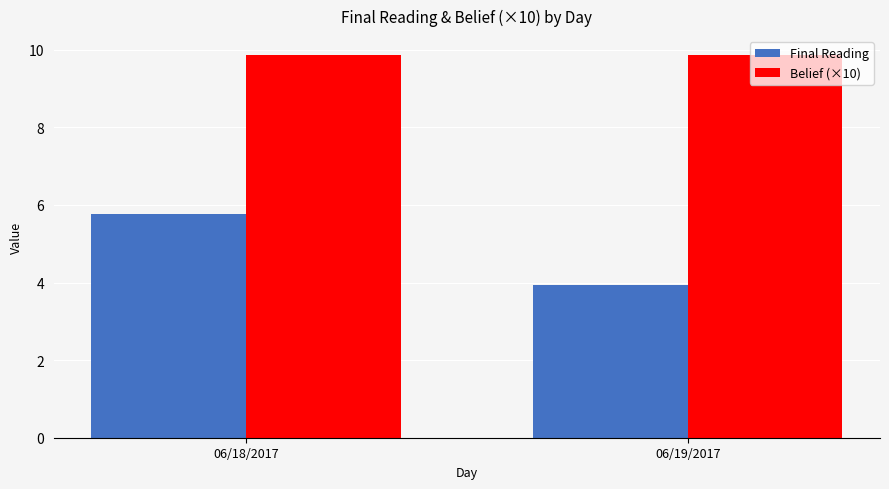

What is the minimum value shown in the chart?

3.9